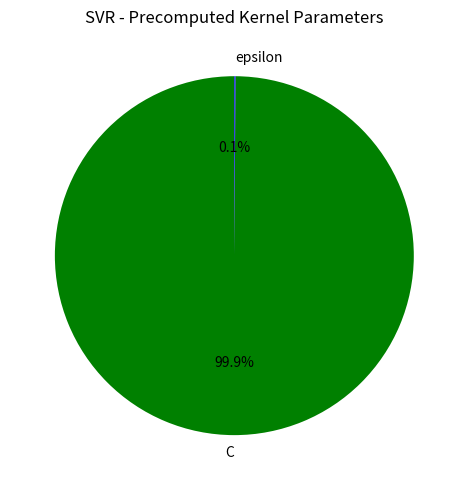

Which category has the biggest portion of the pie?

C